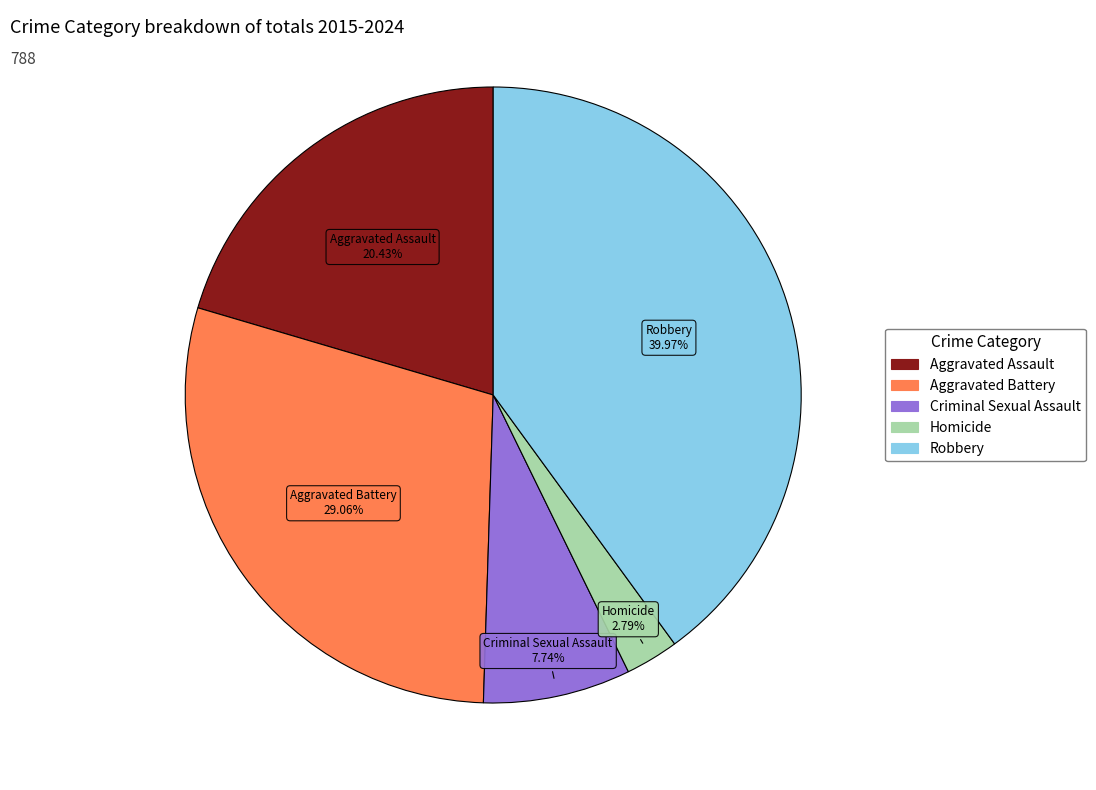

To the nearest percent, what is the average slice percentage?

20%